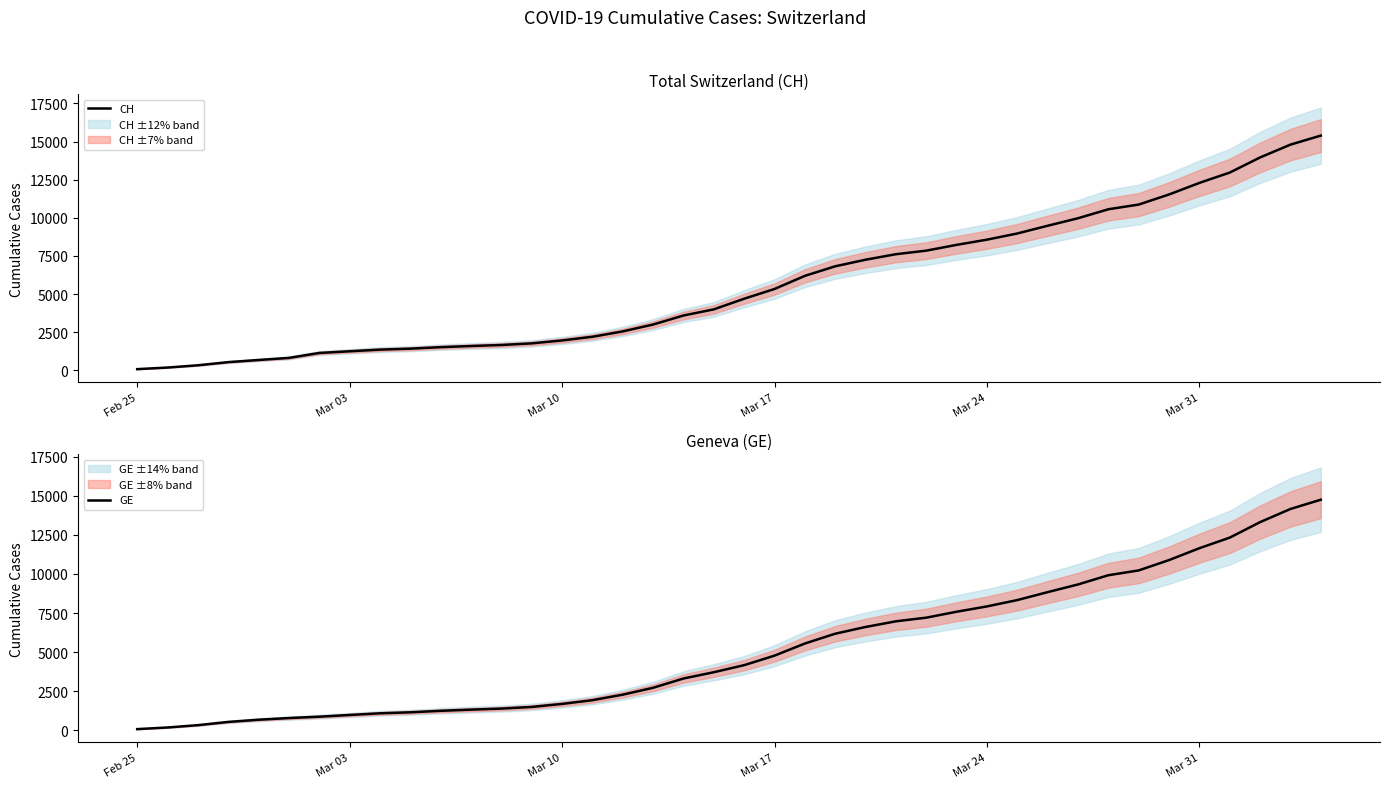

What is the sum of all GE values?

208341